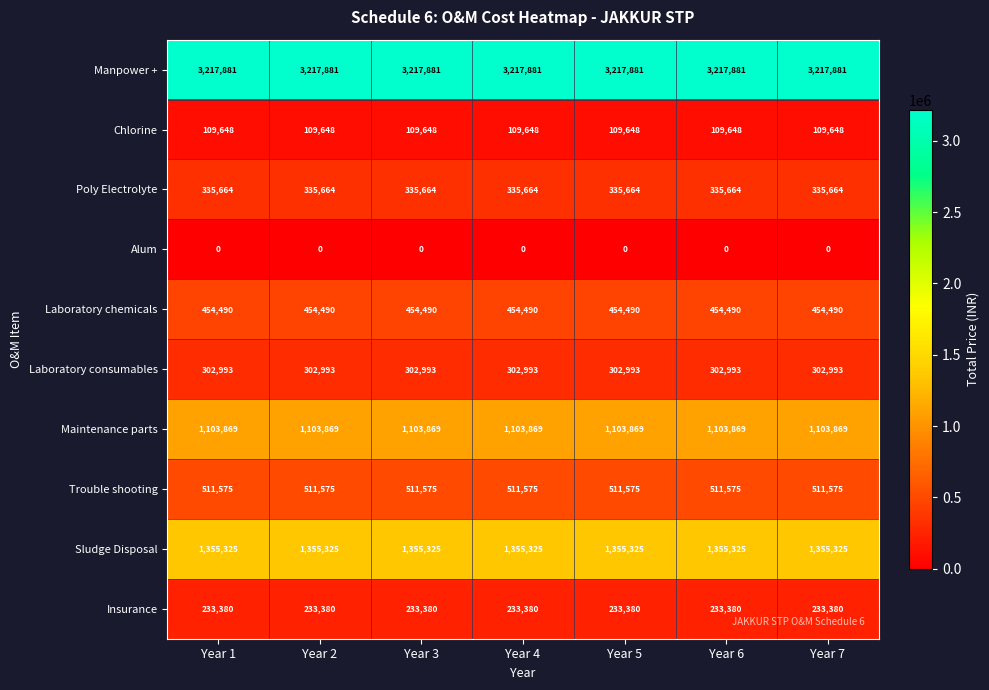

Rank the series at Year 5 from lowest to highest value.

Alum, Chlorine, Insurance, Laboratory consumables, Poly Electrolyte, Laboratory chemicals, Trouble shooting, Maintenance parts, Sludge Disposal, Manpower +